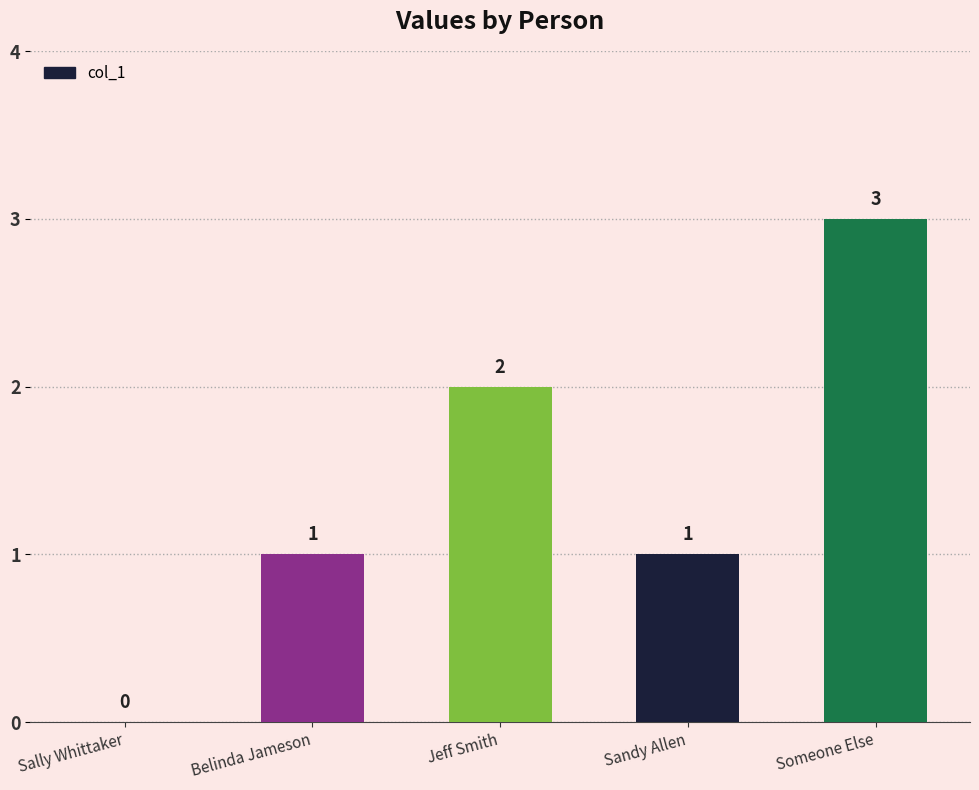

The value at Jeff Smith is 1. True or false?

False